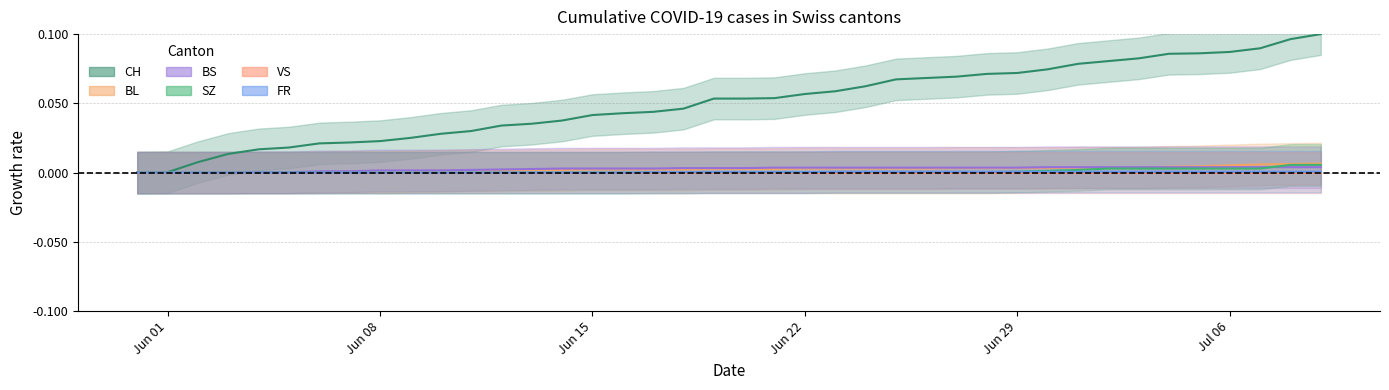

At which category is the sum across all series the highest?

2020-07-09